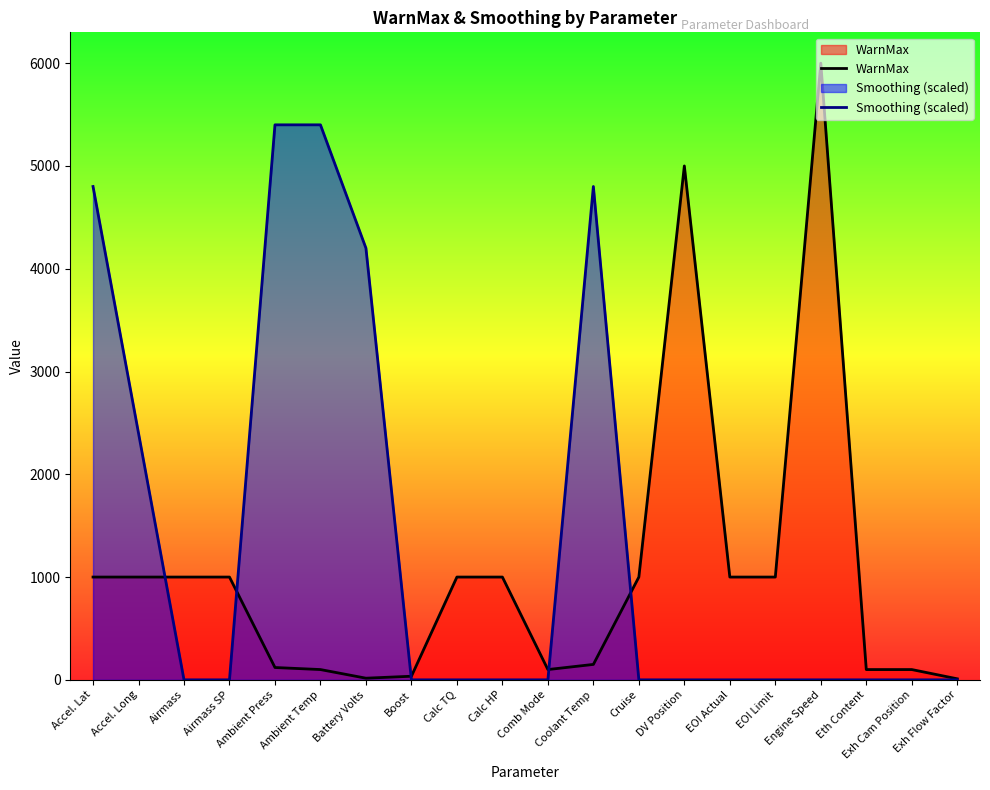

Which has a higher value, Calc HP or Engine Speed?

Engine Speed